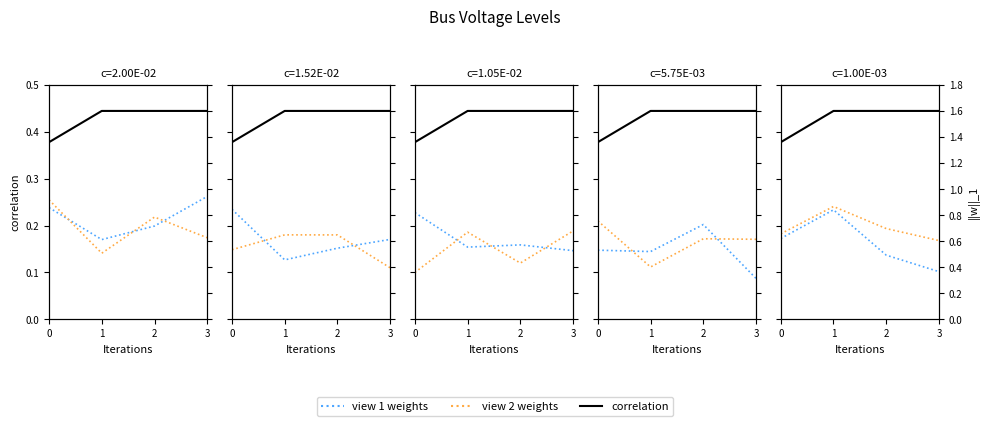

True or false: view 1 weights and correlation intersect in this chart.

False